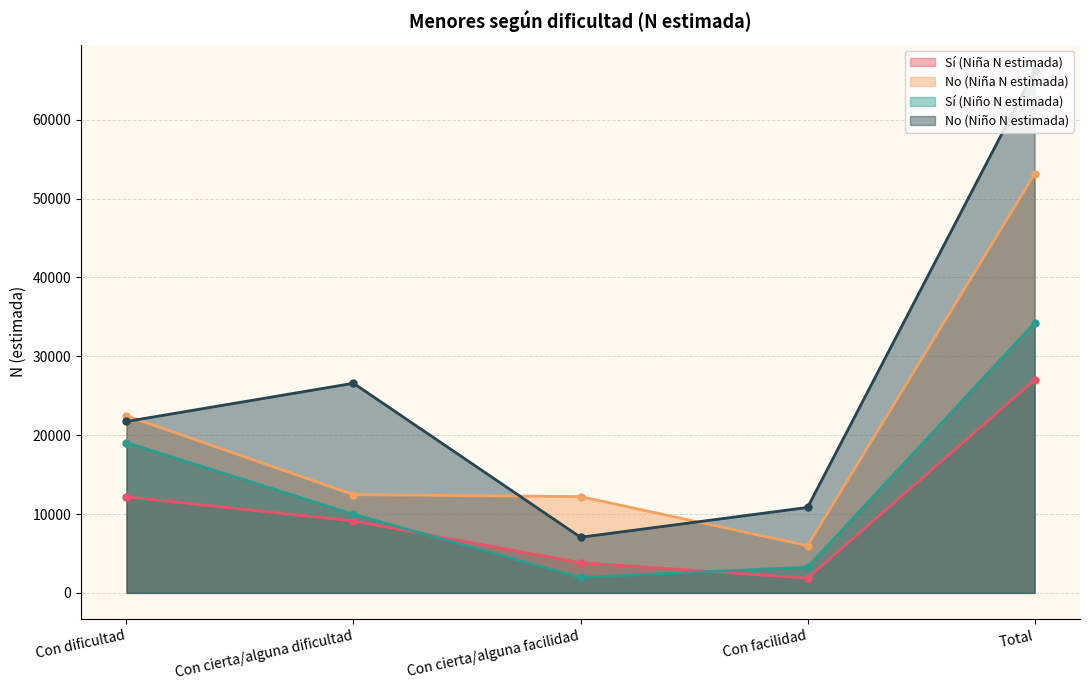

Reading left to right, transcribe all the data shown in this chart.

Sí (Niña N estimada): 12181	9119	3825	1876	27001
No (Niña N estimada): 22468	12457	12215	5990	53130
Sí (Niño N estimada): 19066	9963	1960	3262	34252
No (Niño N estimada): 21736	26586	7056	10839	66216